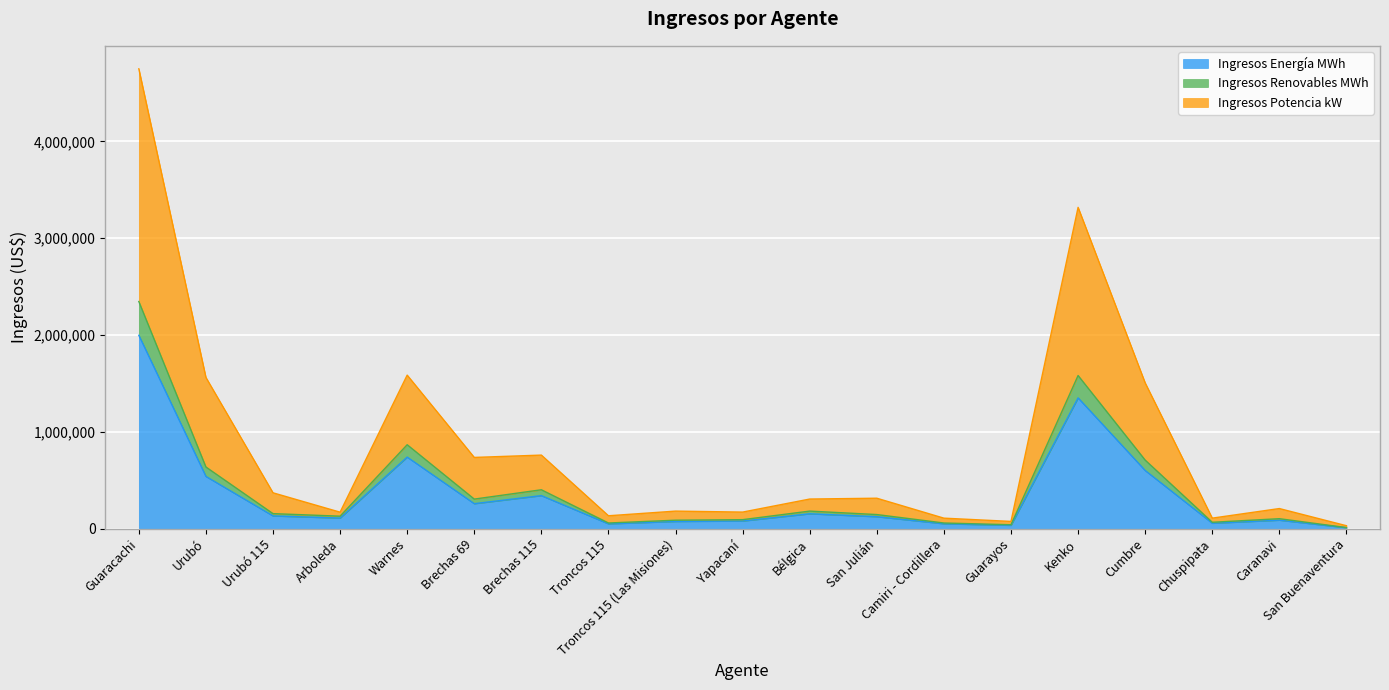

What is the label of the 13th point from the left?

Camiri - Cordillera